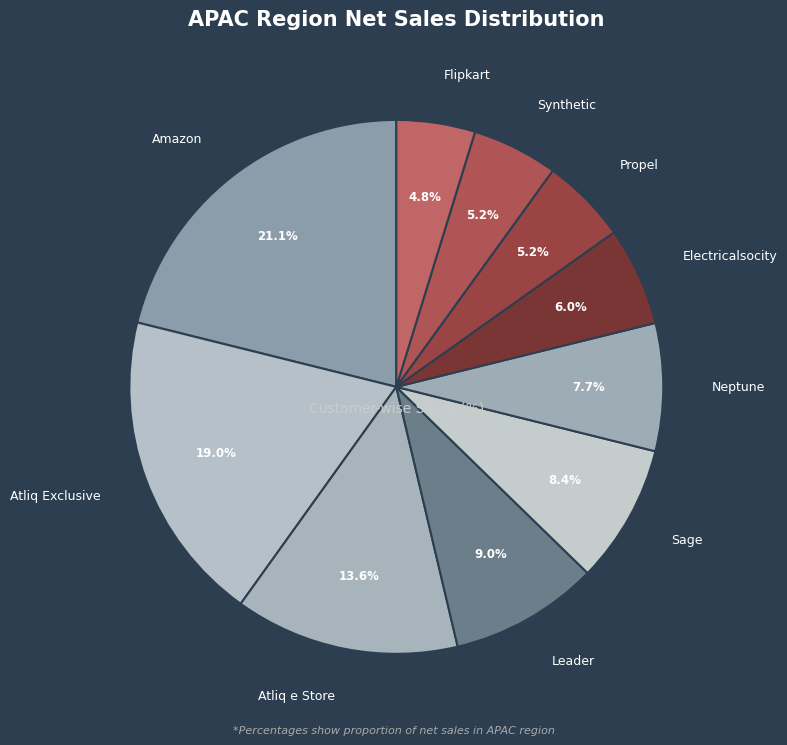

Count the number of slices in the pie.

10